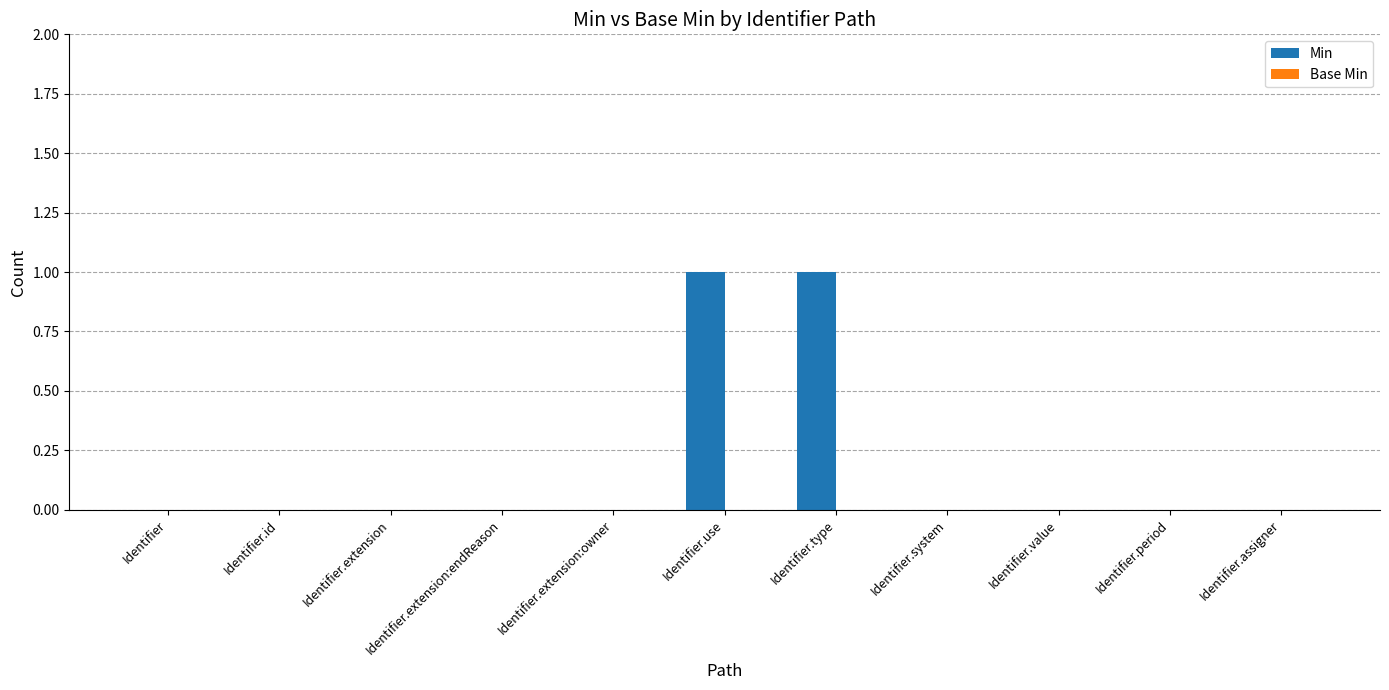

What is the change in value from Identifier.extension:owner to Identifier.use?

+1